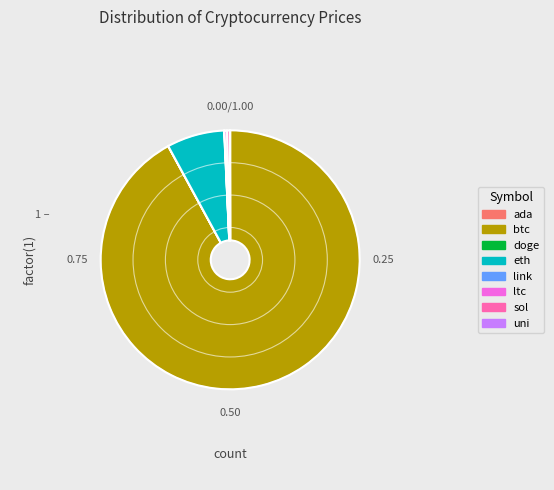

Is there any slice that represents more than half of the pie?

Yes